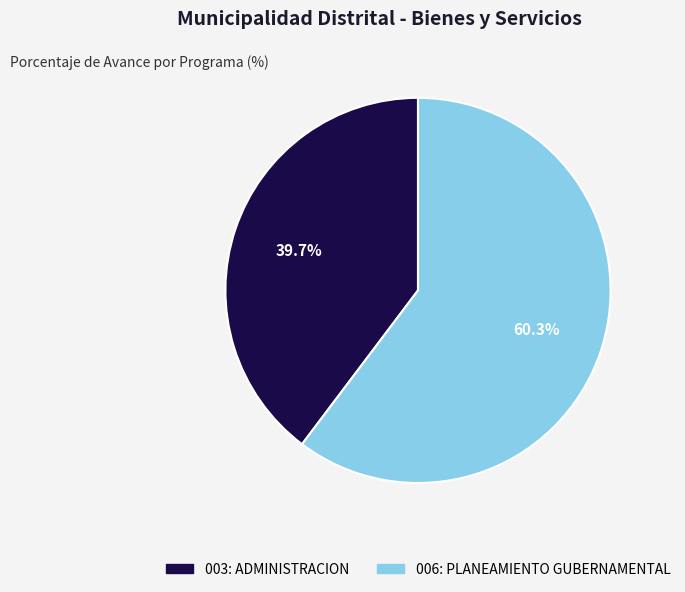

Do 003: ADMINISTRACION and 006: PLANEAMIENTO GUBERNAMENTAL together represent more than half of the pie?

Yes